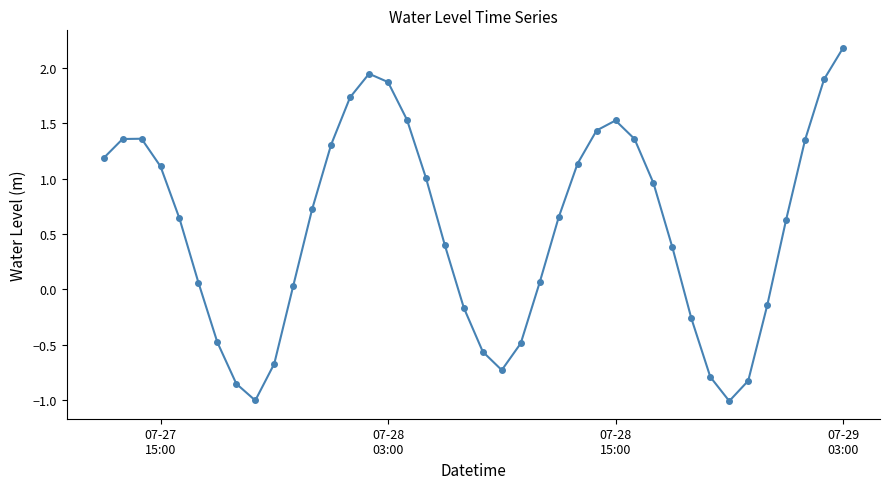

What is the maximum value shown in the chart?

2.2